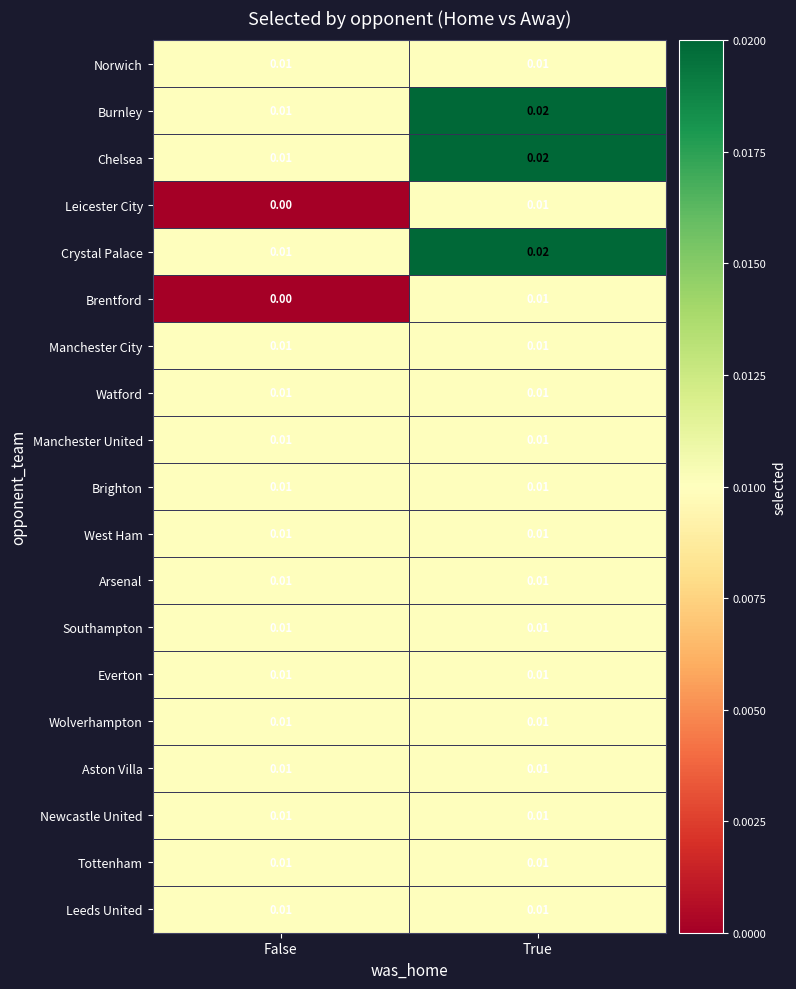

List the labels in order of Chelsea value, largest first.

True, False